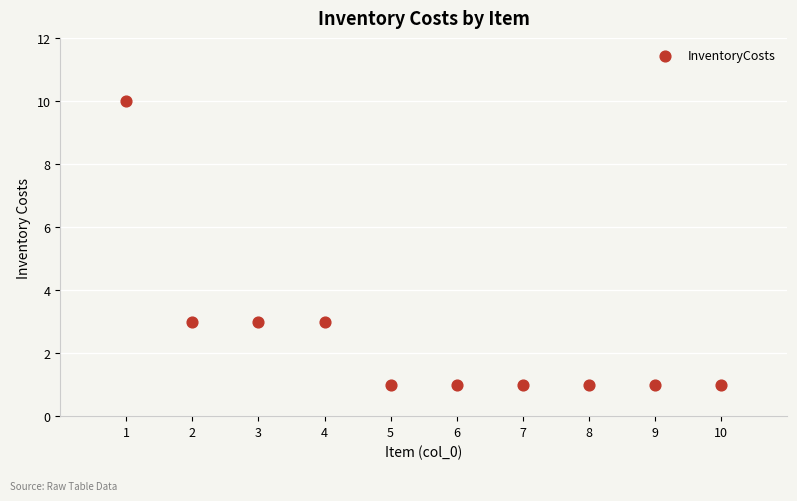

What is the range of X values (max minus min)?

9